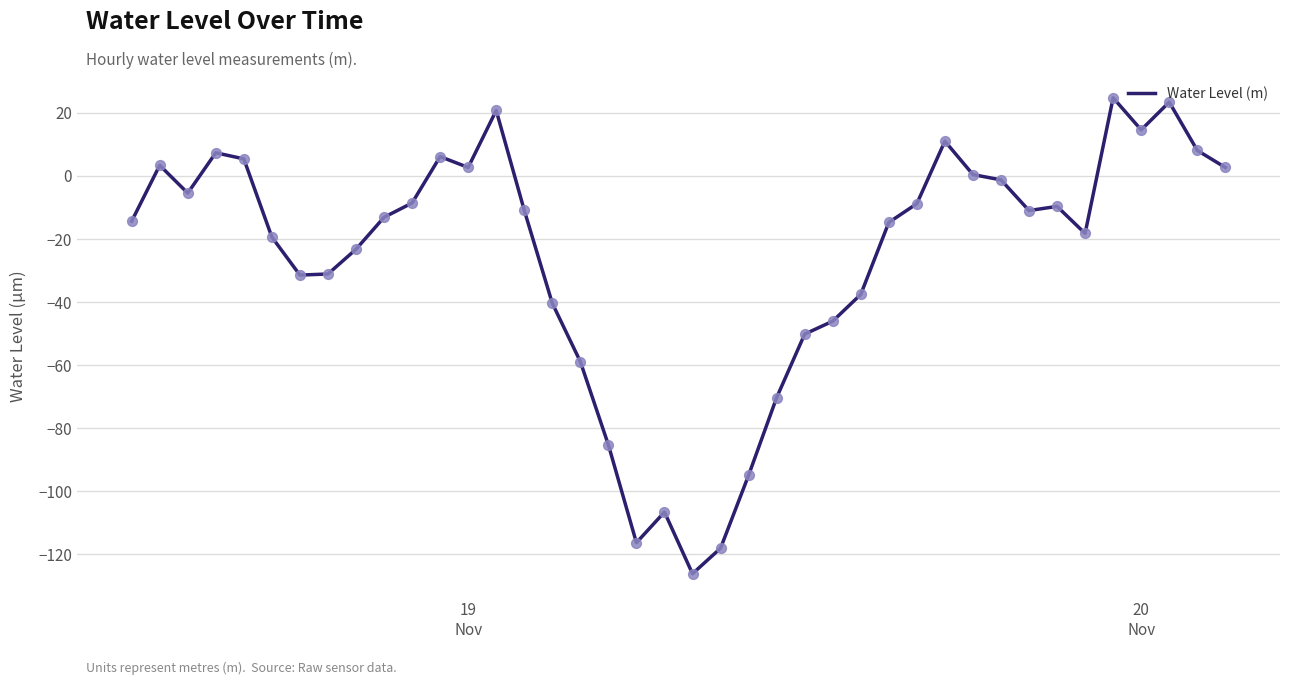

What is the greatest value displayed?

24.8